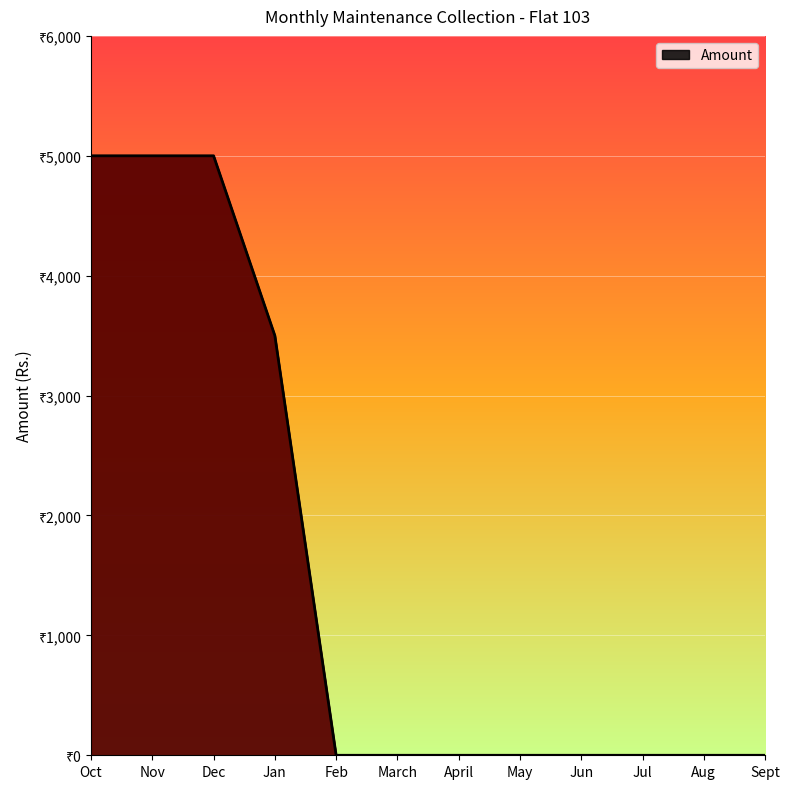

At which category does the chart reach its minimum across all series?

Feb